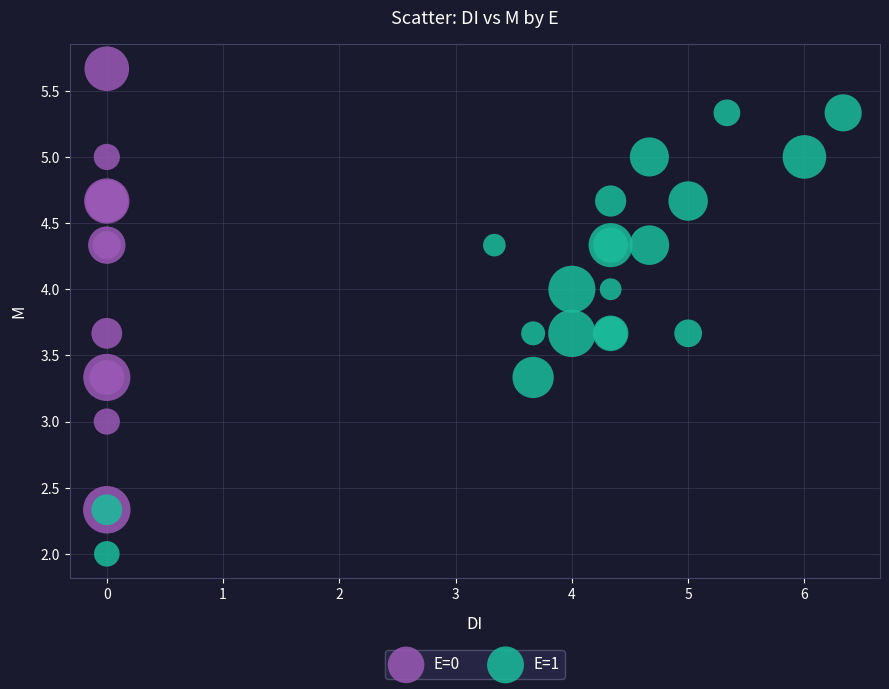

What are all the series names shown in the legend?

E=0, E=1